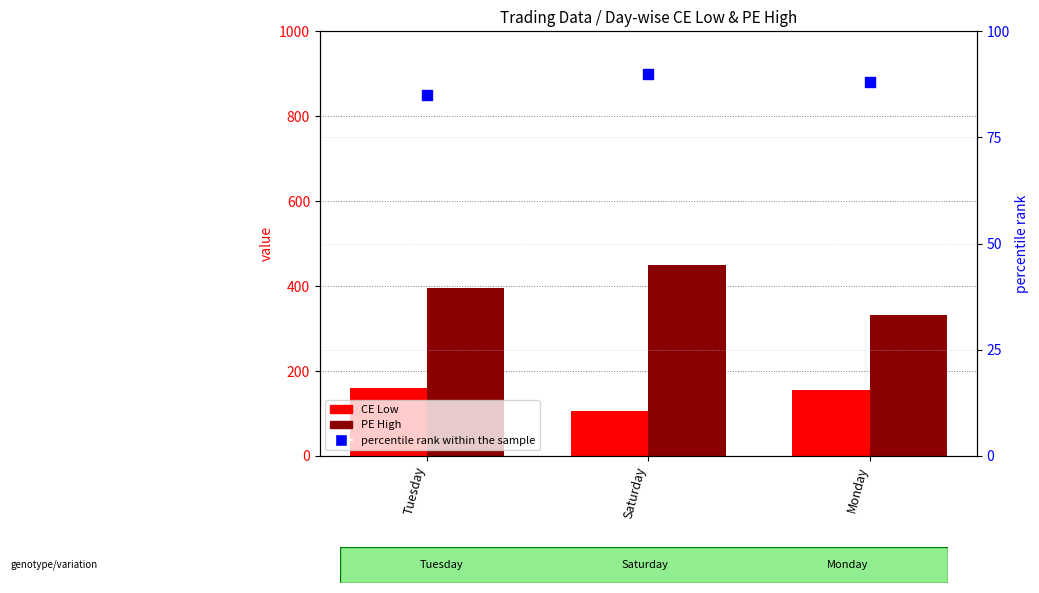

Which series reaches the maximum Y coordinate?

PE High